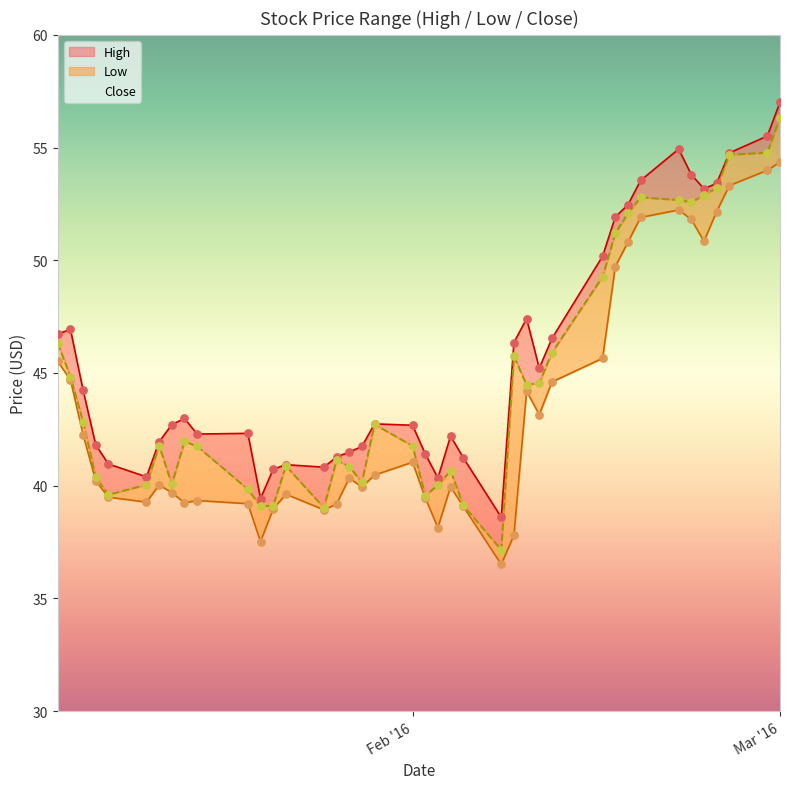

What are all the series names shown in the legend?

High, Low, Close